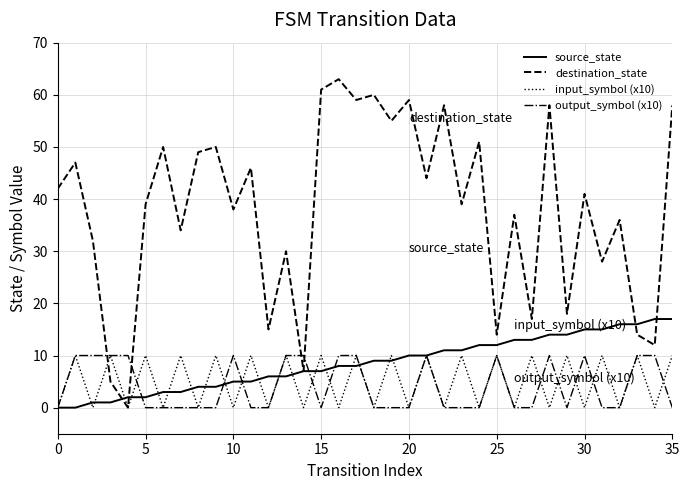

Is this an area chart (filled region under the line)?

No